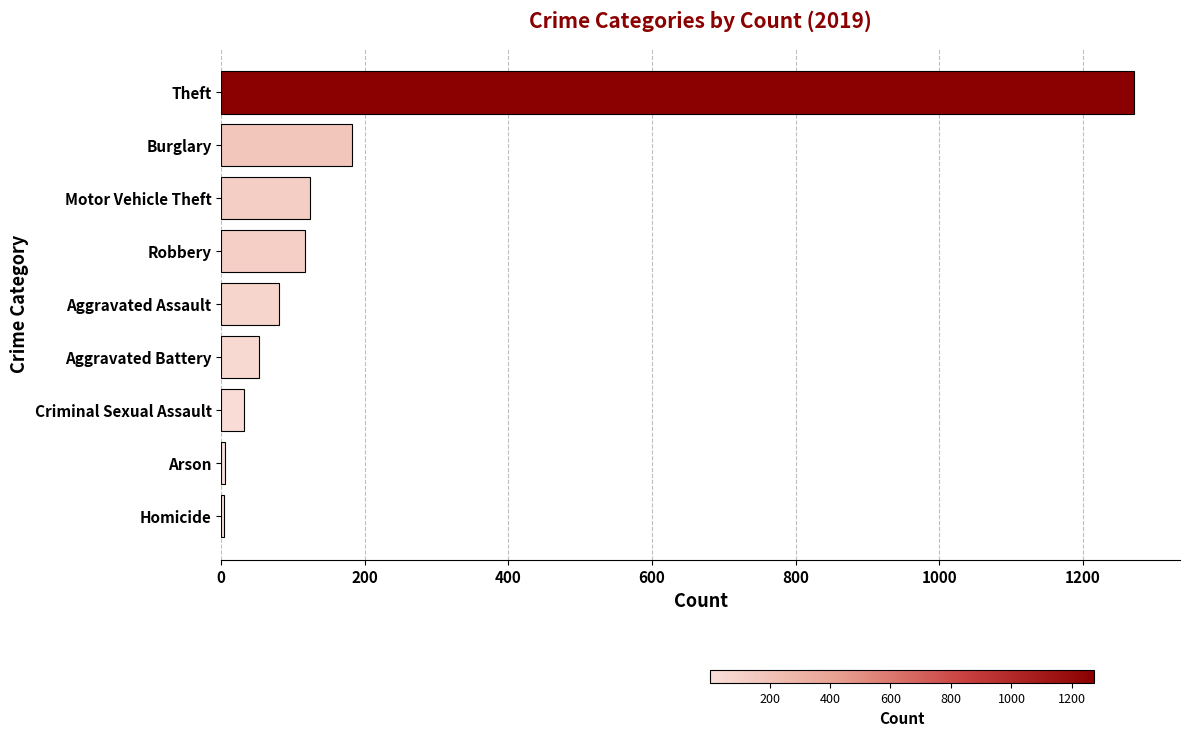

Where is the data nearest to the value 638?

Burglary